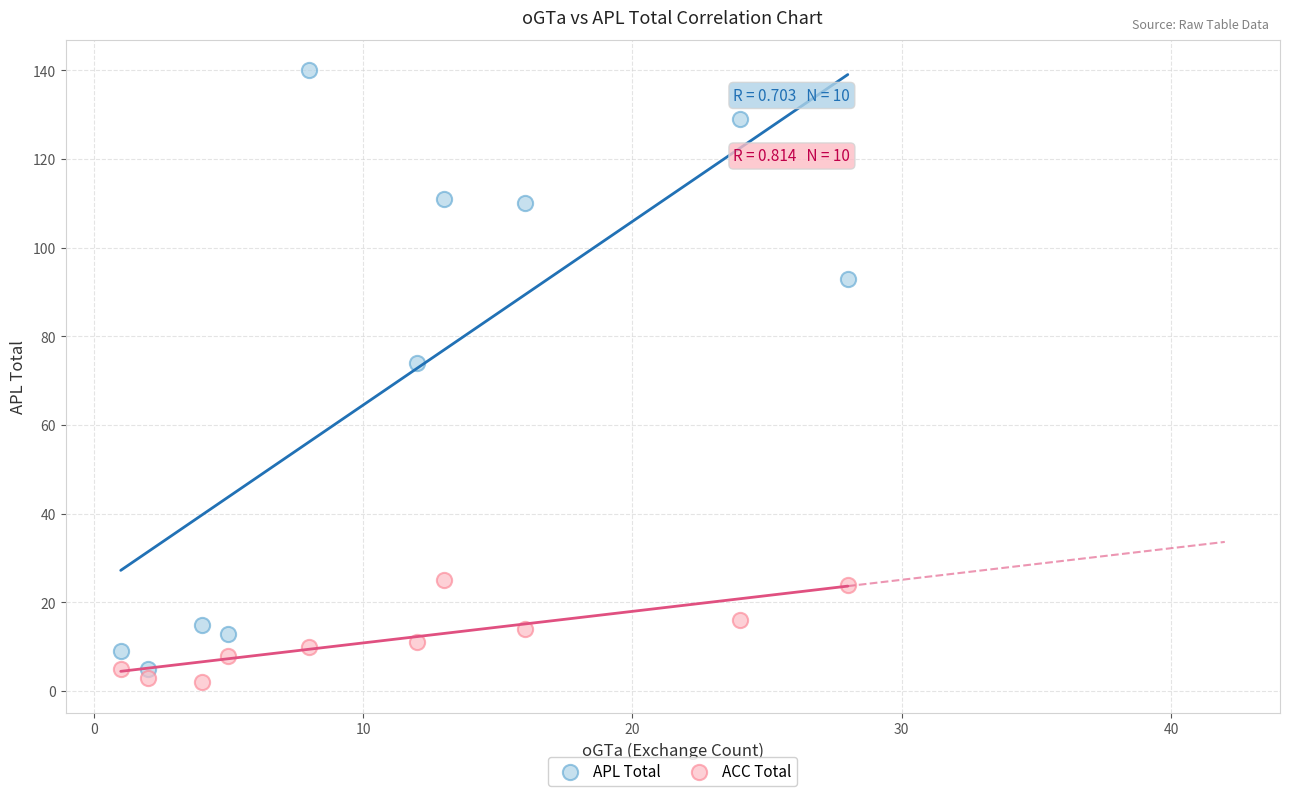

Which series reaches the maximum Y coordinate?

APL Total